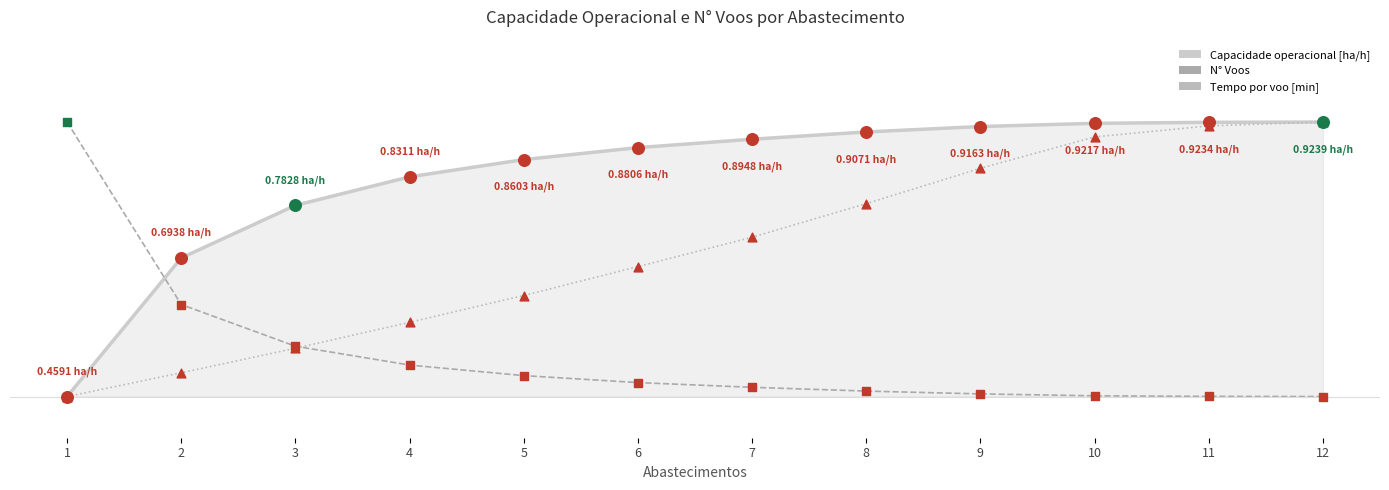

Is this an area chart (filled region under the line)?

Yes